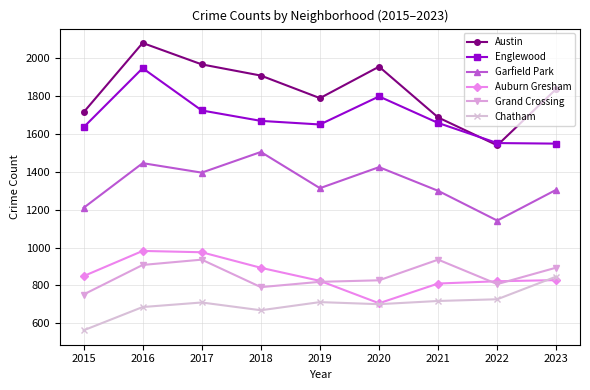

Rank the series at 2018 from highest to lowest value.

Austin, Englewood, Garfield Park, Auburn Gresham, Grand Crossing, Chatham